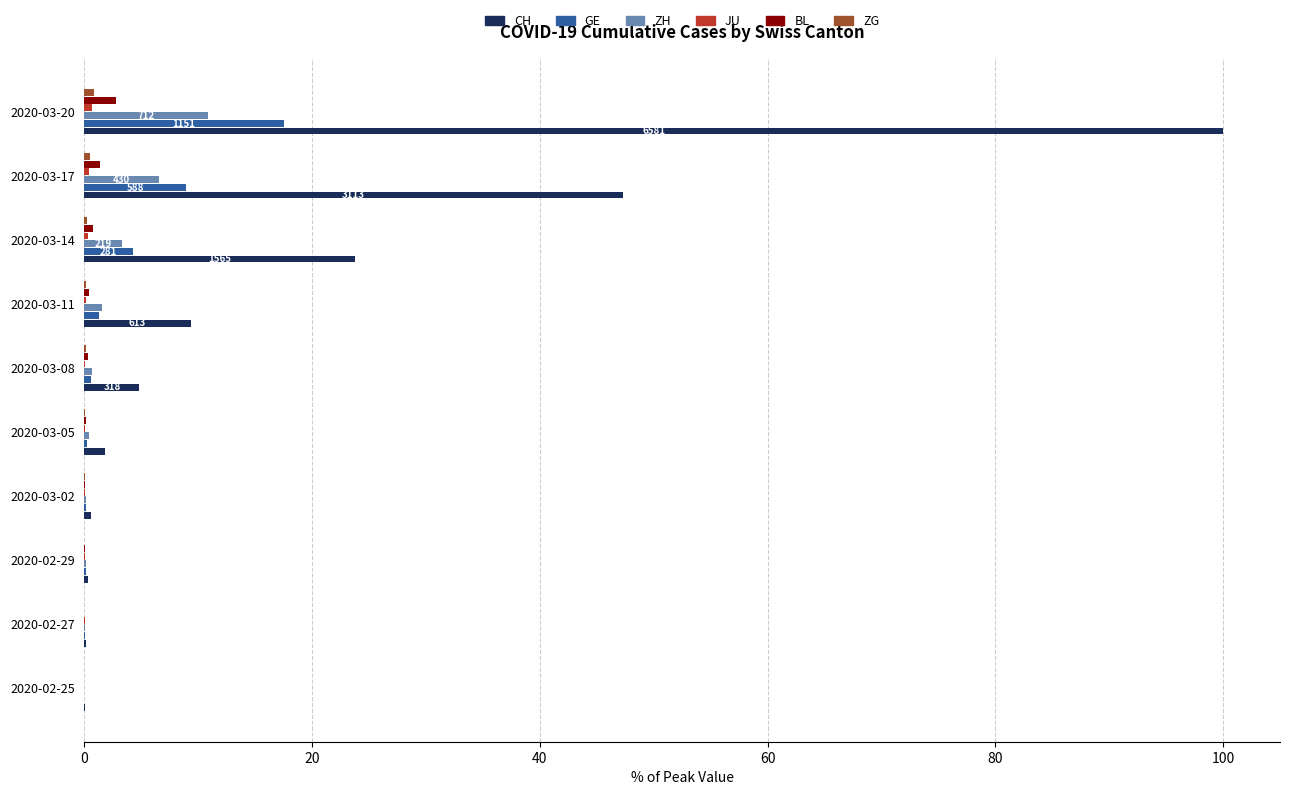

What is the sum of all ZH values?

23.5